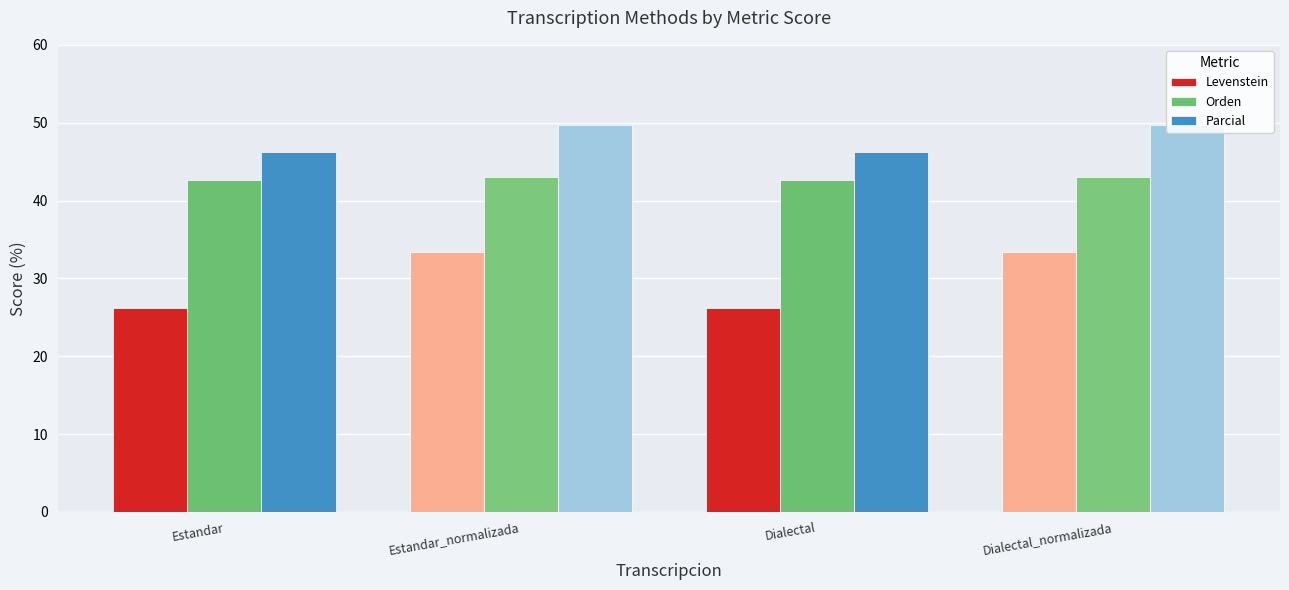

Read the Parcial value at Dialectal_normalizada.

49.7